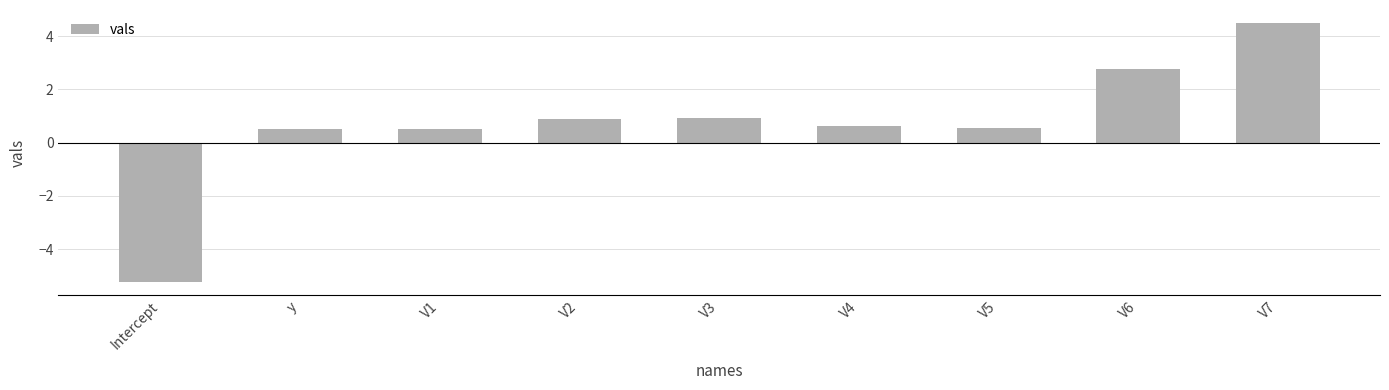

Are the bars grouped side by side (vs. stacked)?

No